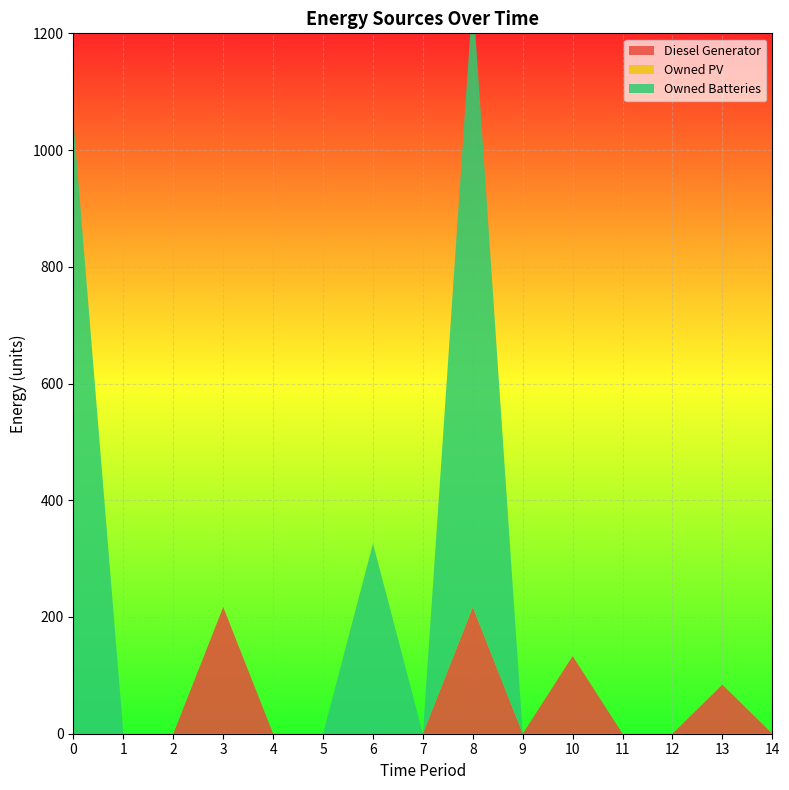

Reading left to right, transcribe all the data shown in this chart.

Diesel Generator: 0	0	0	217	0	0	0	0	217	0	133	0	0	84	0
Owned PV: 0	0	0	0	0	0	0	0	0	0	0	0	0	0	0
Owned Batteries: 1048	0	0	0	0	0	326	0	1048	0	0	0	0	0	0